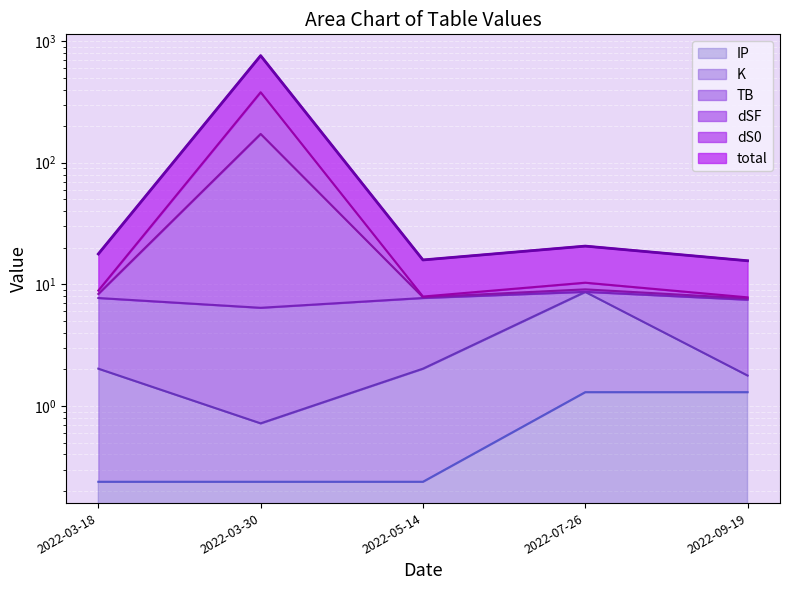

What is the spread (max minus min) of values at 2022-07-26?

19.3